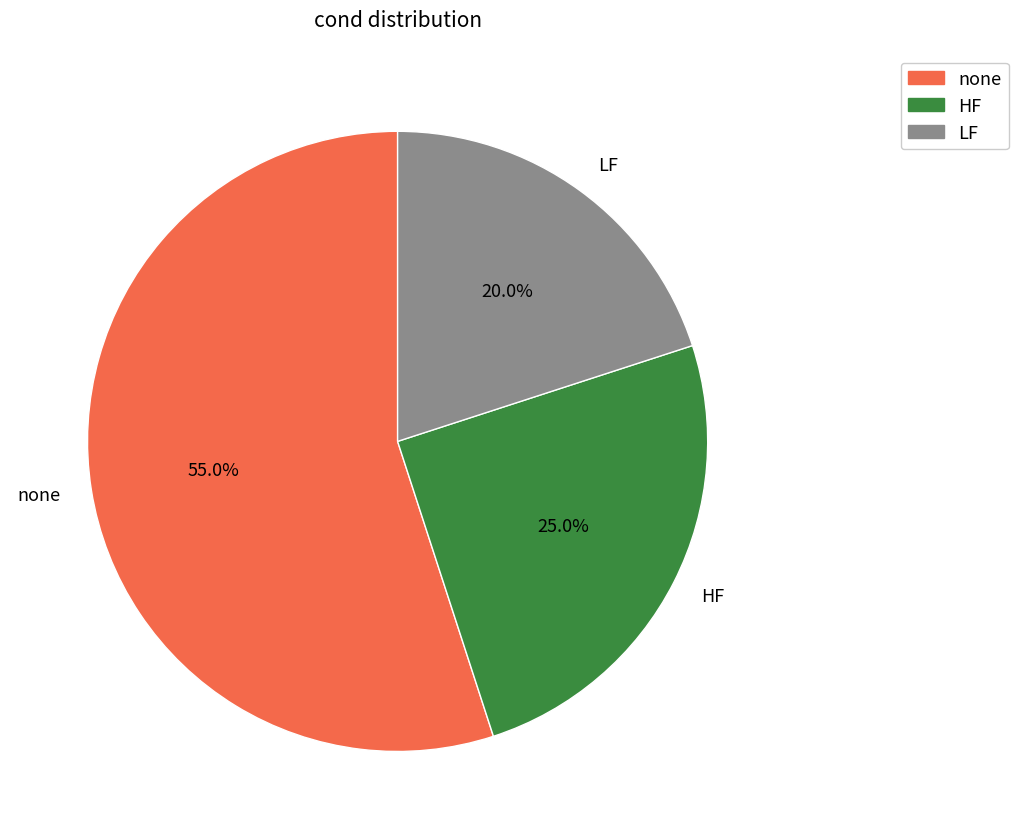

To the nearest percent, what portion does HF represent?

25%